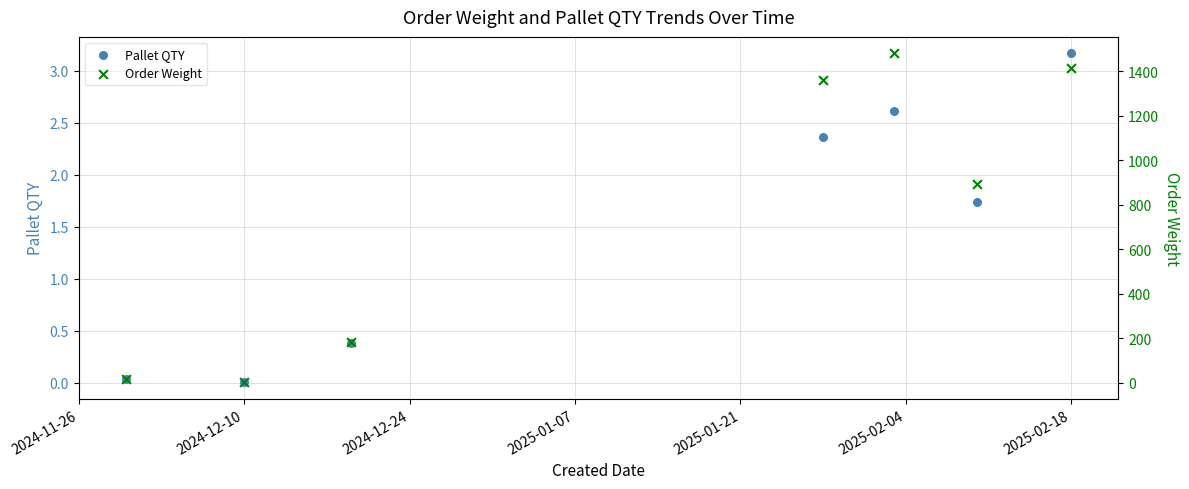

Which series has the widest spread of Y values?

Order Weight